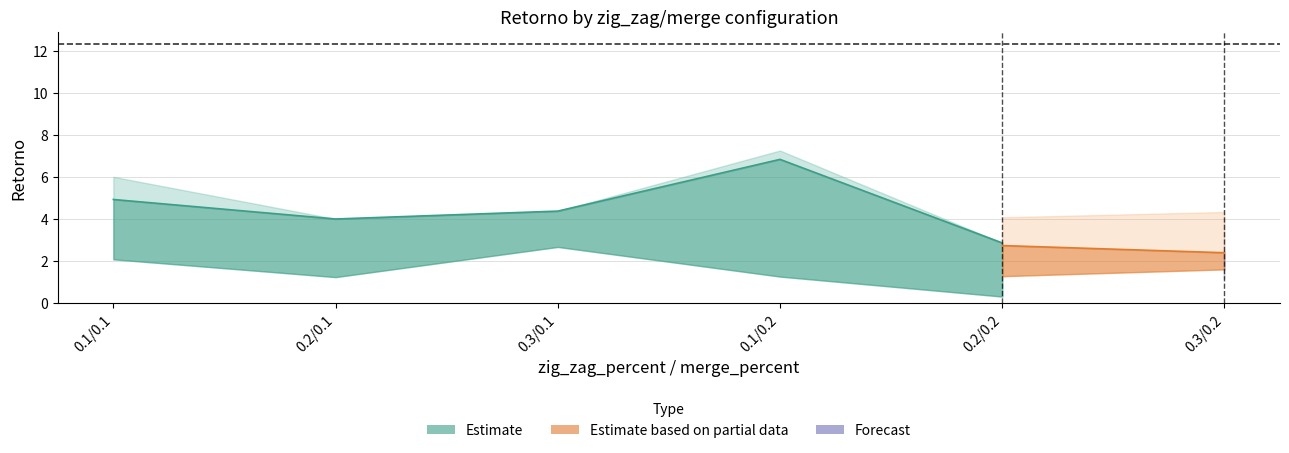

At which label does Retorno_300_rate2 first exceed 5?

0.1/0.1